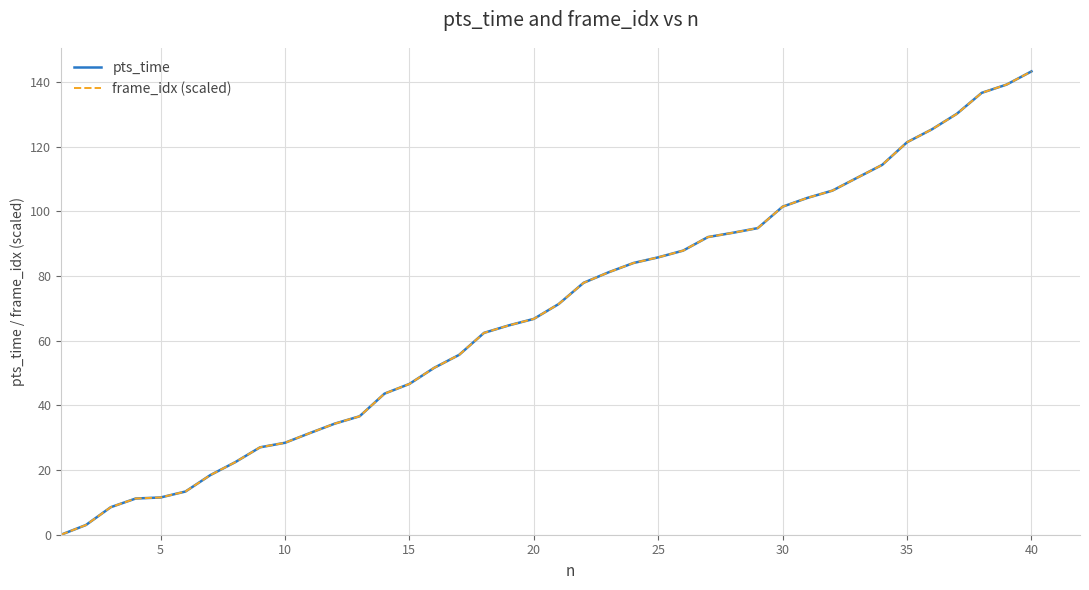

What is the highest value of the pts_time series?

143.3